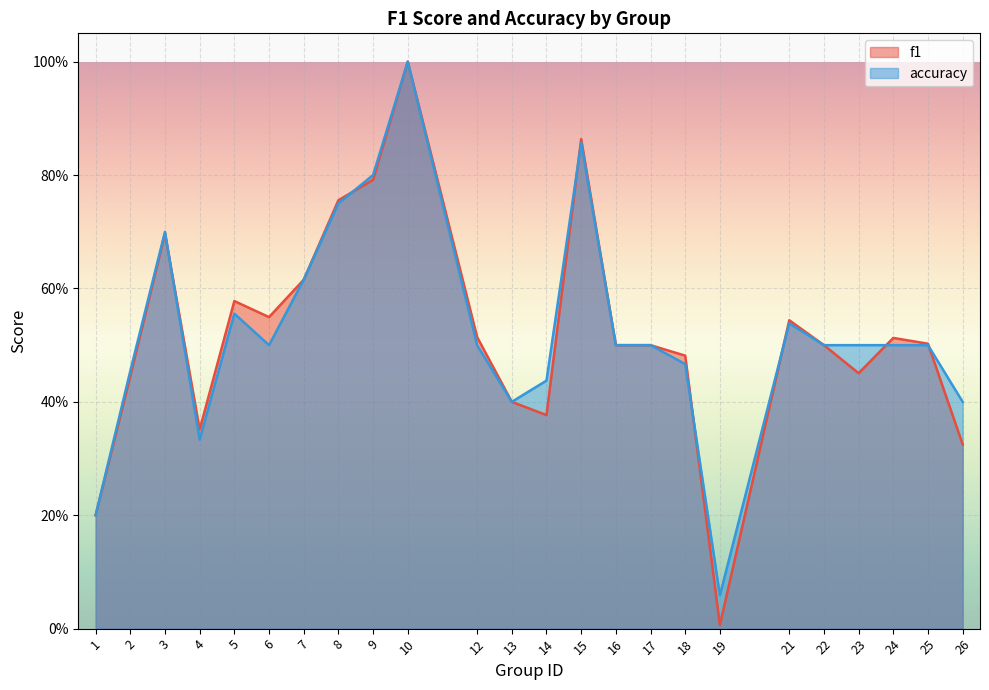

List the labels in order of accuracy value, smallest first.

19, 1, 4, 13, 26, 14, 2, 18, 6, 12, 16, 17, 22, 23, 24, 25, 21, 5, 7, 3, 8, 9, 15, 10